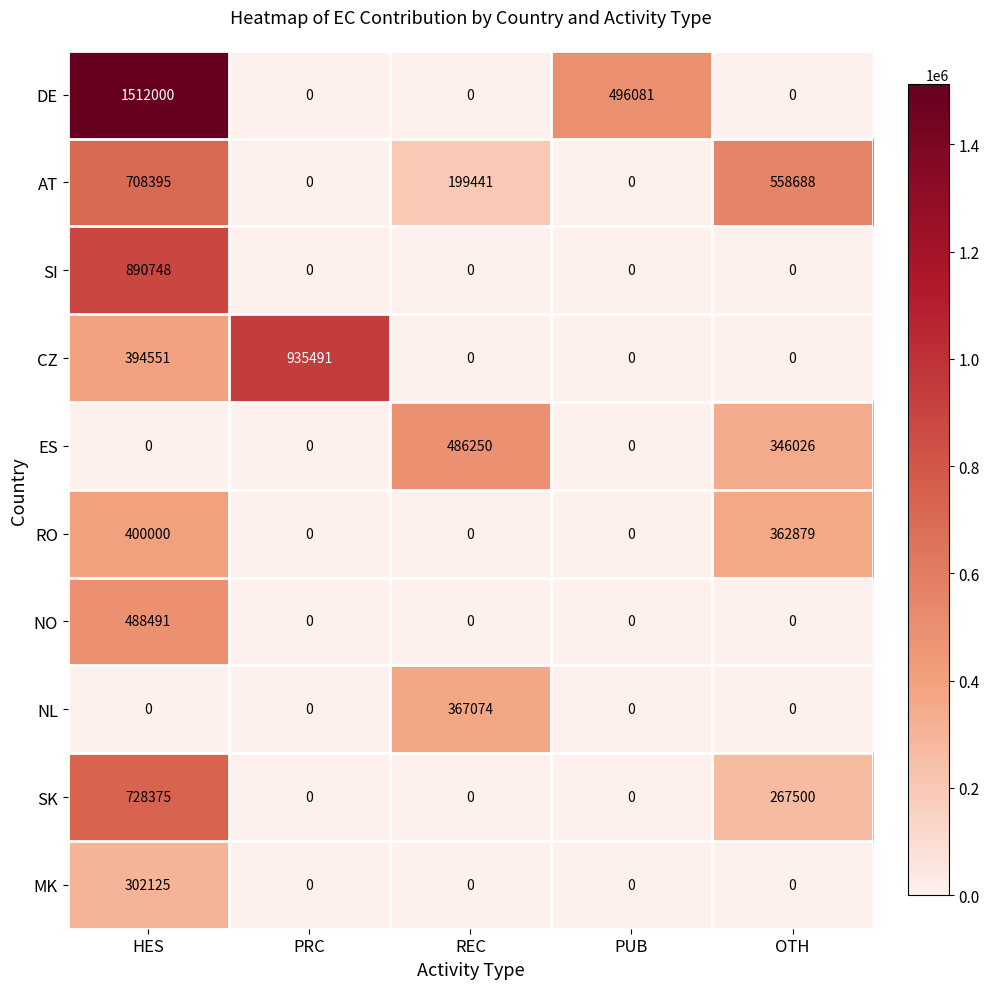

What is the spread (max minus min) of values at PRC?

935491